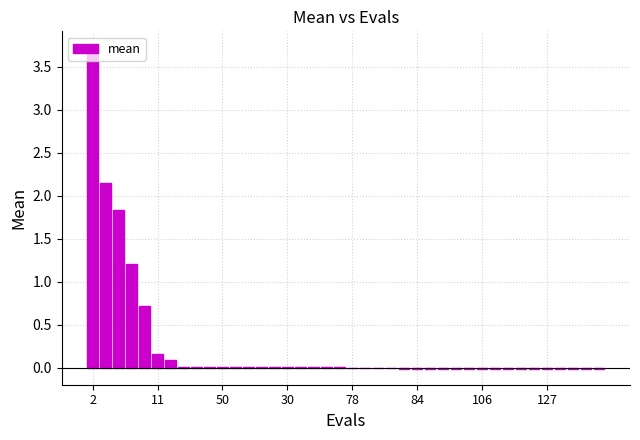

Count the number of data series in this chart.

1